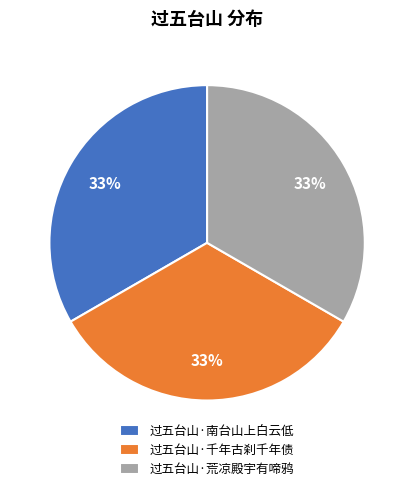

Is it true that 过五台山·荒凉殿宇有啼鸦 is 22% of the pie?

False